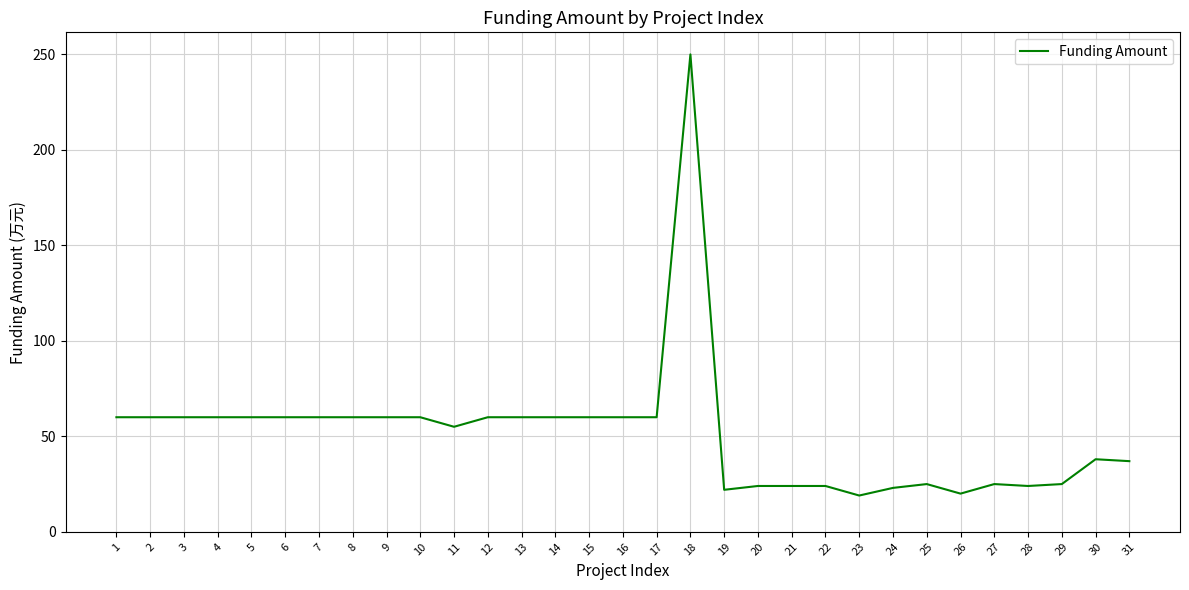

True or false: the data has more than 0 interior local peaks.

True